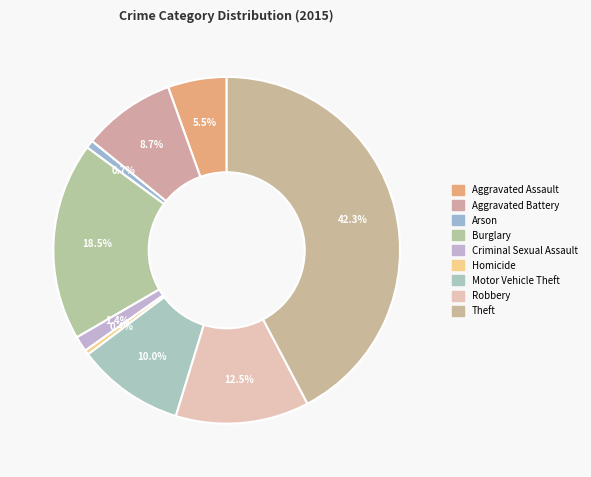

True or false: Criminal Sexual Assault accounts for 12% of the total.

False